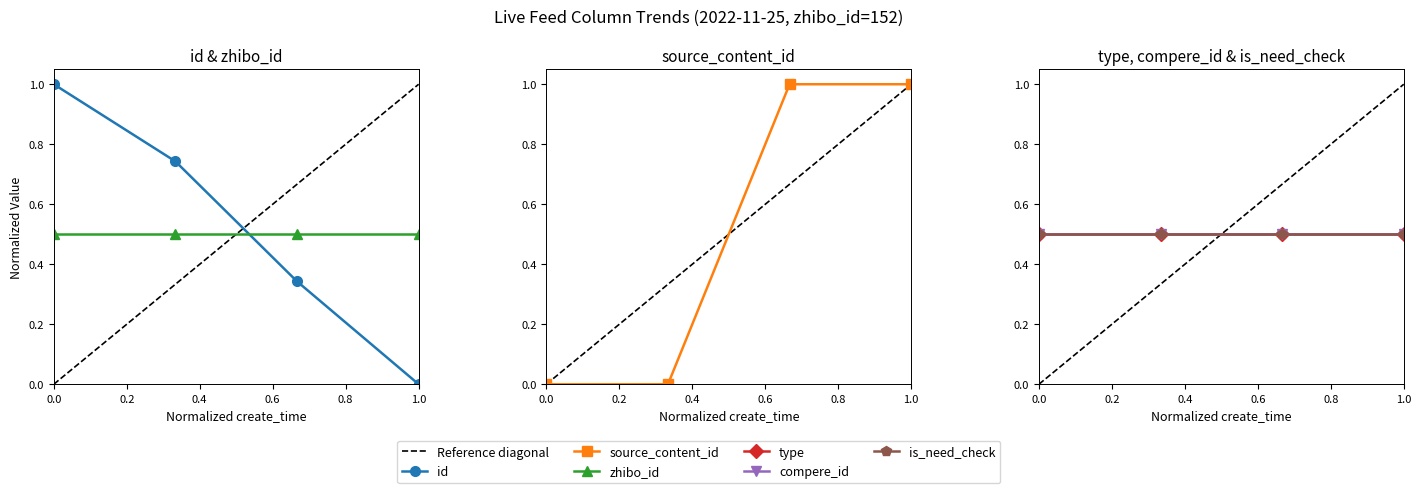

What is the value of the is_need_check point at the 2nd from the left?

0.5